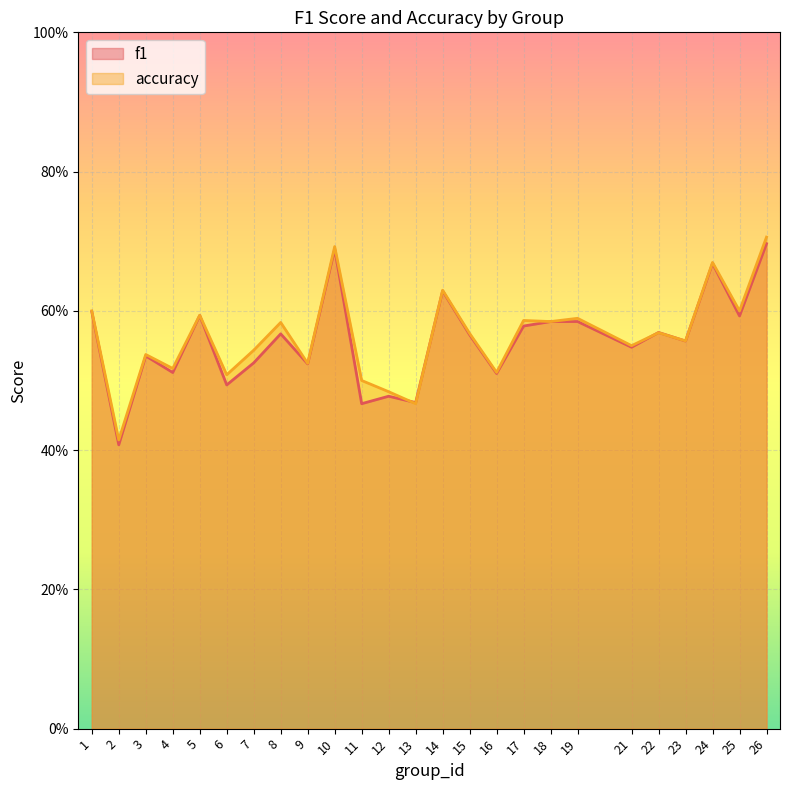

Rank the series at 5 from highest to lowest value.

accuracy, f1